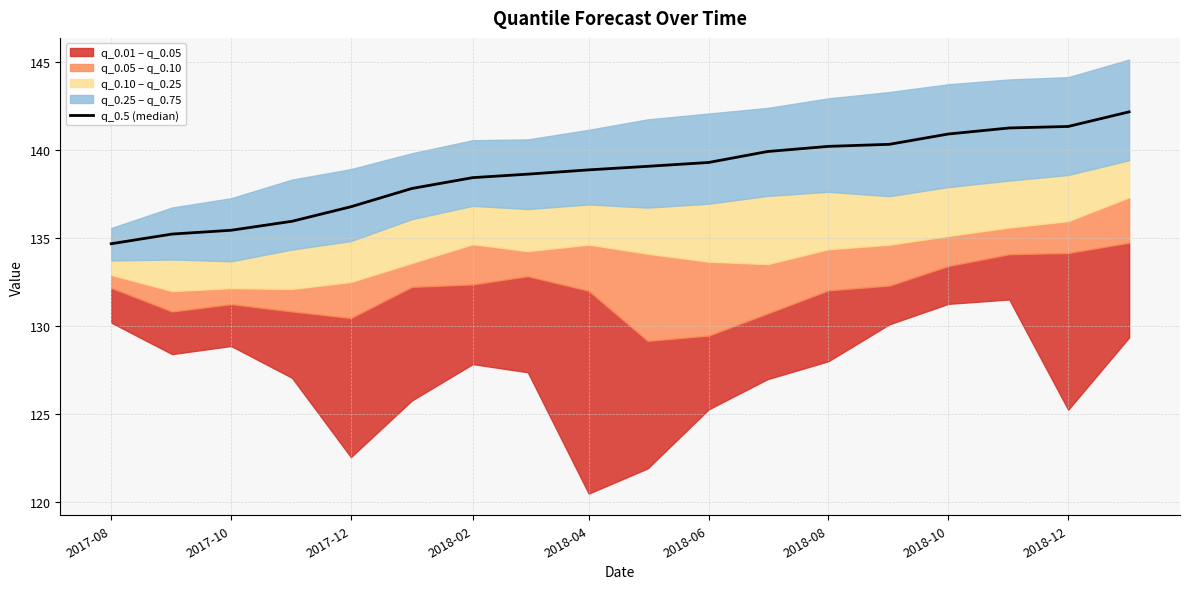

What is the change in value from 2018-02 to 2018-12?

+2.9